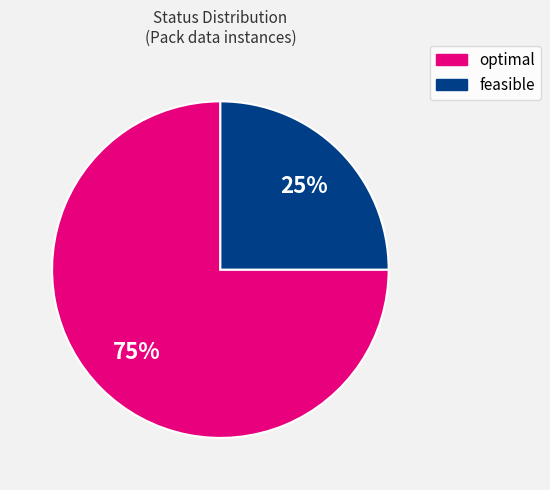

Does any single category account for the majority?

Yes